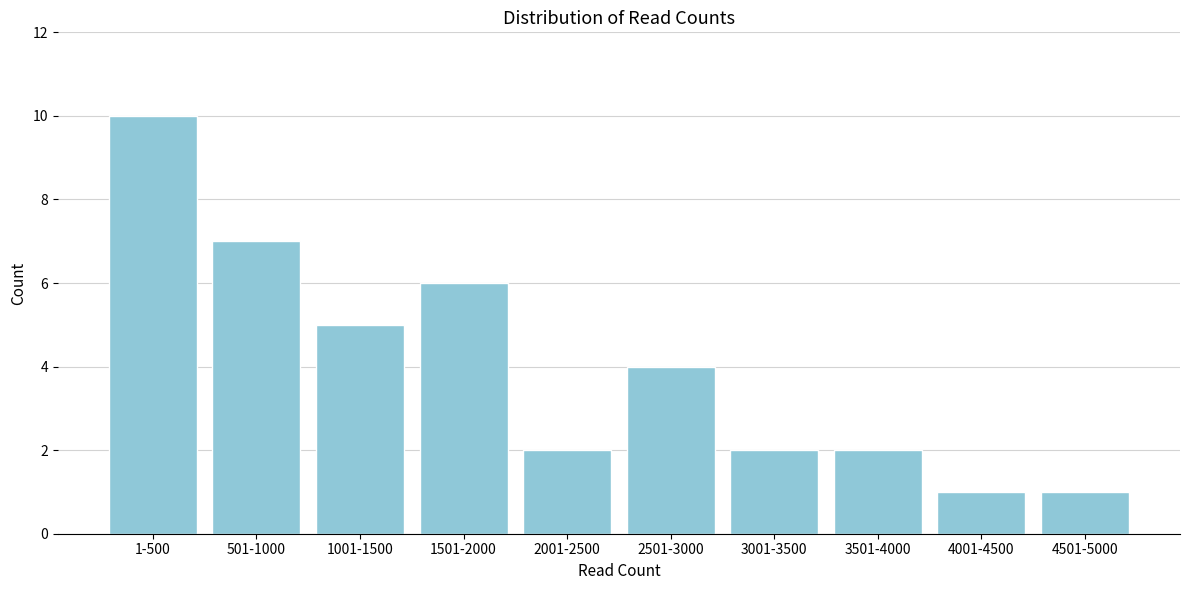

Reading right to left, transcribe all the data shown in this chart.

4501-5000=1	4001-4500=1	3501-4000=2	3001-3500=2	2501-3000=4	2001-2500=2	1501-2000=6	1001-1500=5	501-1000=7	1-500=10